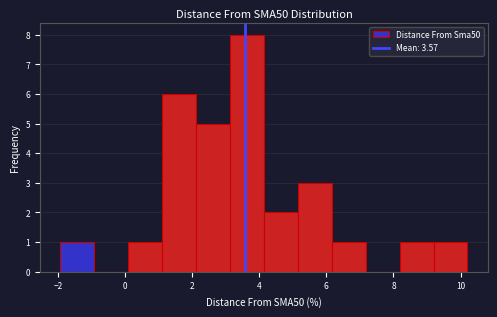

Reading left to right, transcribe this chart: for each bar, give the range it covers on the x-axis and its height. Neither the bar edges nor the heights are printed on the chart, so give them approximately, as read against the axes.

-2.0 to -1.0: 1
-1.0 to 0.0: 0
0.0 to 1.2: 1
1.2 to 2.2: 6
2.2 to 3.2: 5
3.2 to 4.2: 8
4.2 to 5.2: 2
5.2 to 6.2: 3
6.2 to 7.2: 1
7.2 to 8.2: 0
8.2 to 9.2: 1
9.2 to 10.2: 1